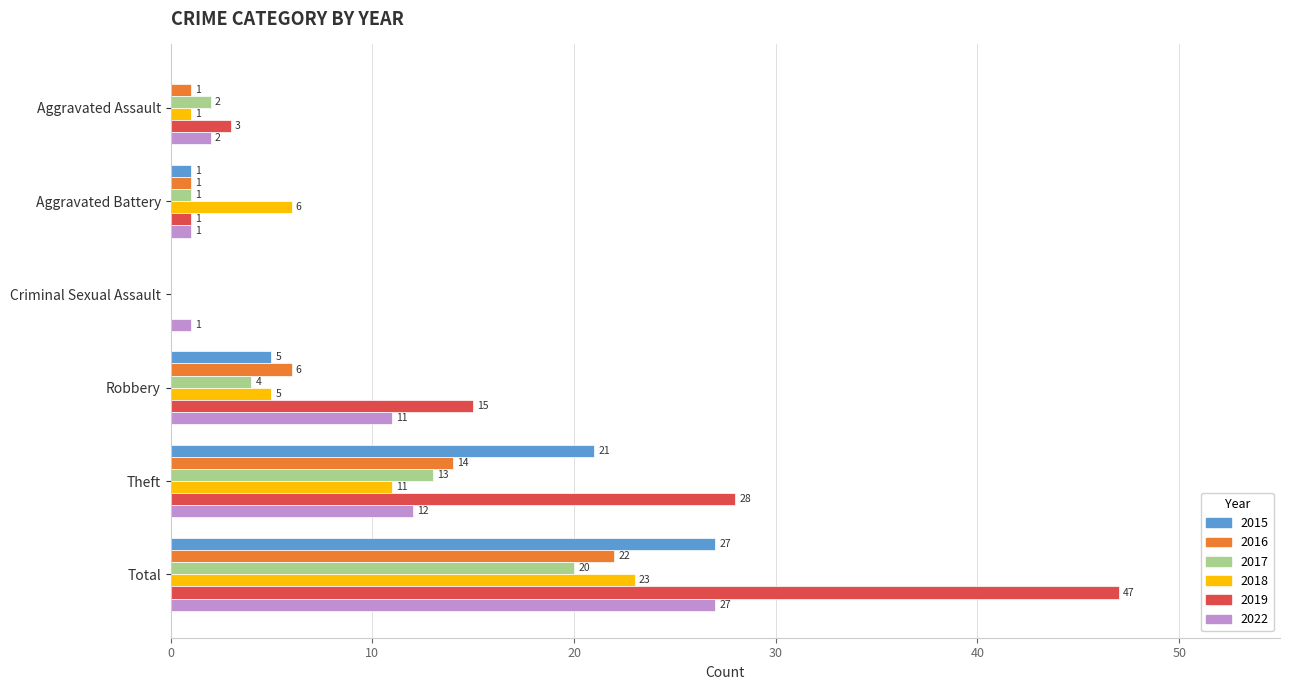

Which series changed the most between Aggravated Assault and Criminal Sexual Assault?

2019